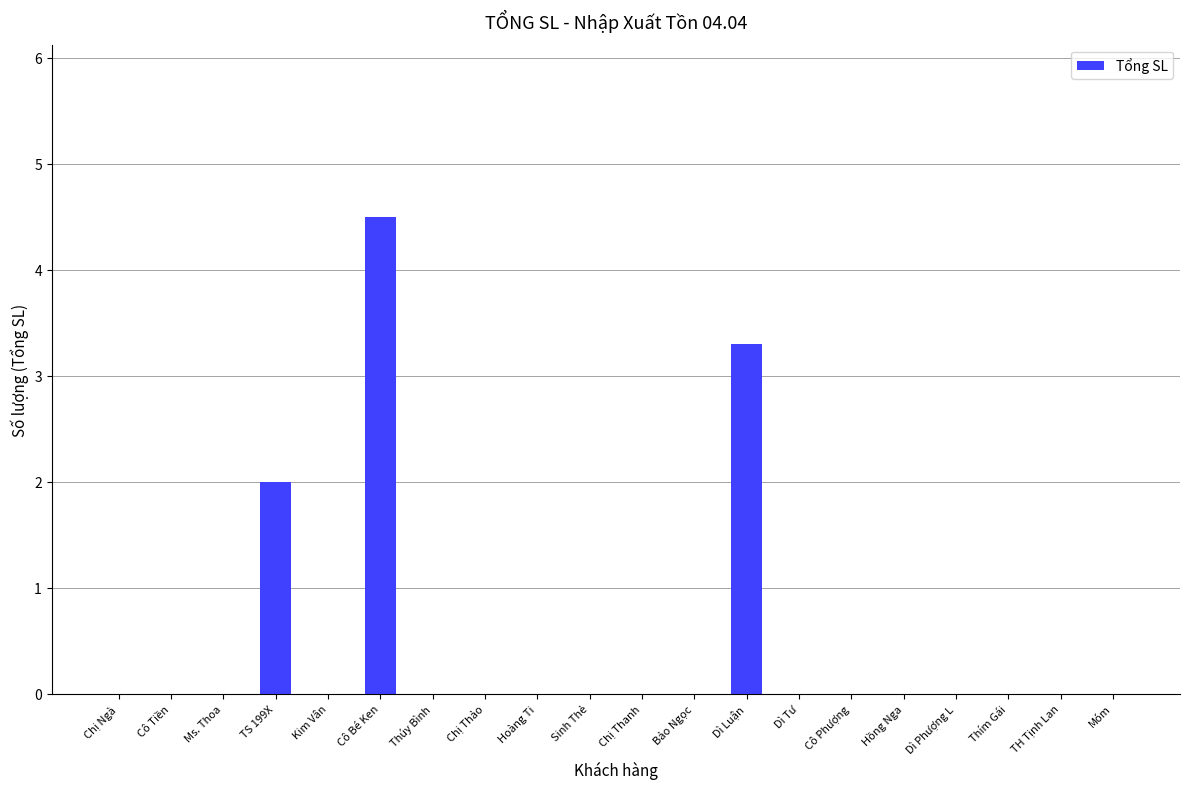

Reading left to right, what are all the values shown in this chart?

0.0	0.0	0.0	2.0	0.0	4.5	0.0	0.0	0.0	0.0	0.0	0.0	3.3	0.0	0.0	0.0	0.0	0.0	0.0	0.0